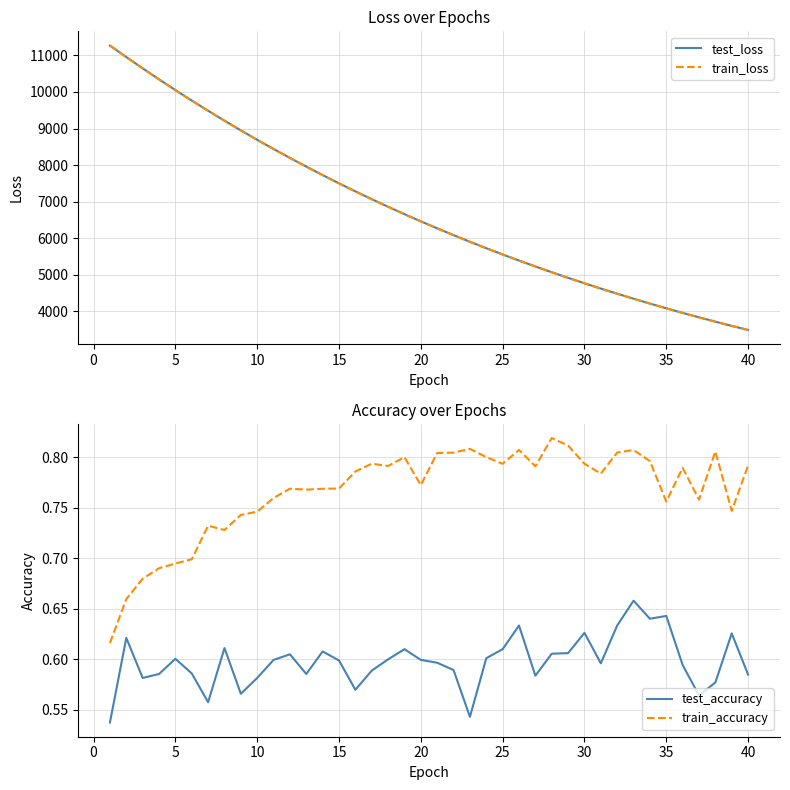

The train_accuracy series shows 0.5 at 25. True or false?

False